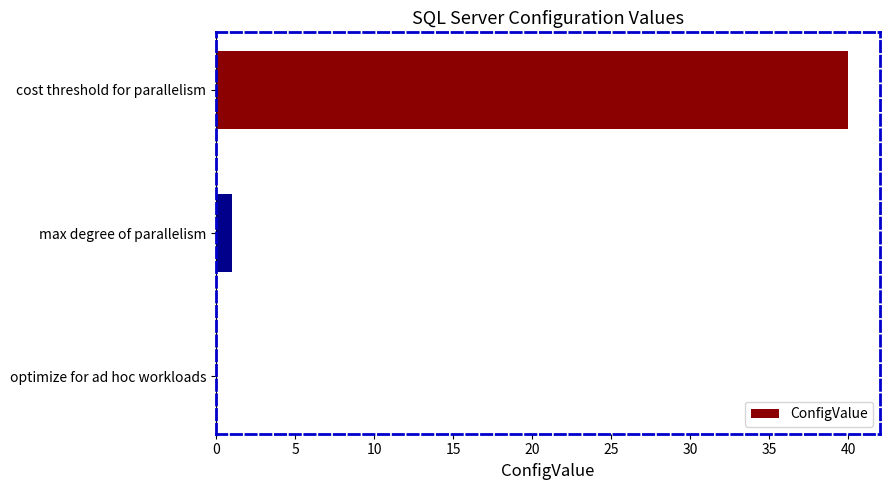

Where is the data nearest to the value 20?

max degree of parallelism